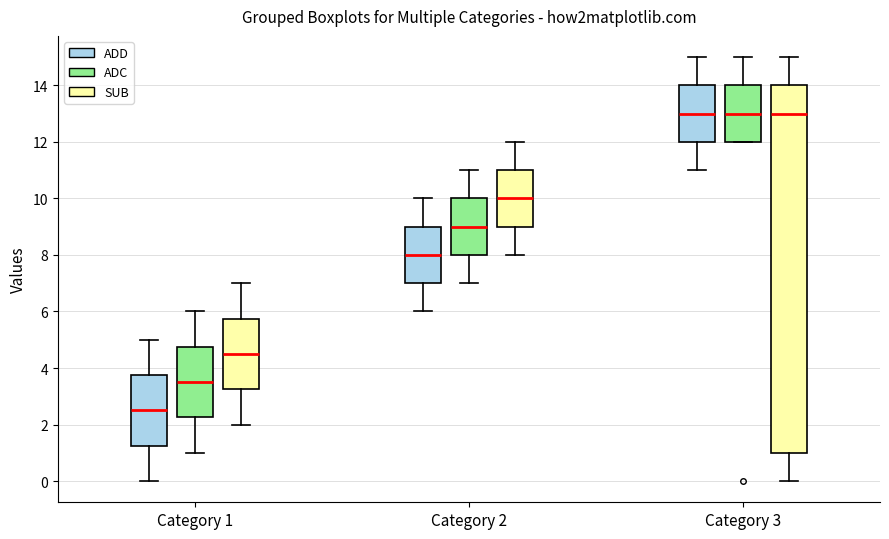

Reading left to right, transcribe this box plot: for each box, give where its median line is, the range the box spans, and where its two whiskers end, as read against the y-axis. The values are not printed on the chart, so give them approximately, as read against the axis.

Category 1 (ADD): median 2.6, box 1.2 to 3.8, whiskers 0.0 to 5.0
Category 1 (ADC): median 3.6, box 2.2 to 4.8, whiskers 1.0 to 6.0
Category 1 (SUB): median 4.6, box 3.2 to 5.8, whiskers 2.0 to 7.0
Category 2 (ADD): median 8.0, box 7.0 to 9.0, whiskers 6.0 to 10.0
Category 2 (ADC): median 9.0, box 8.0 to 10.0, whiskers 7.0 to 11.0
Category 2 (SUB): median 10.0, box 9.0 to 11.0, whiskers 8.0 to 12.0
Category 3 (ADD): median 13.0, box 12.0 to 14.0, whiskers 11.0 to 15.0
Category 3 (ADC): median 13.0, box 12.0 to 14.0, whiskers 12.0 to 15.0
Category 3 (SUB): median 13.0, box 1.0 to 14.0, whiskers 0.0 to 15.0